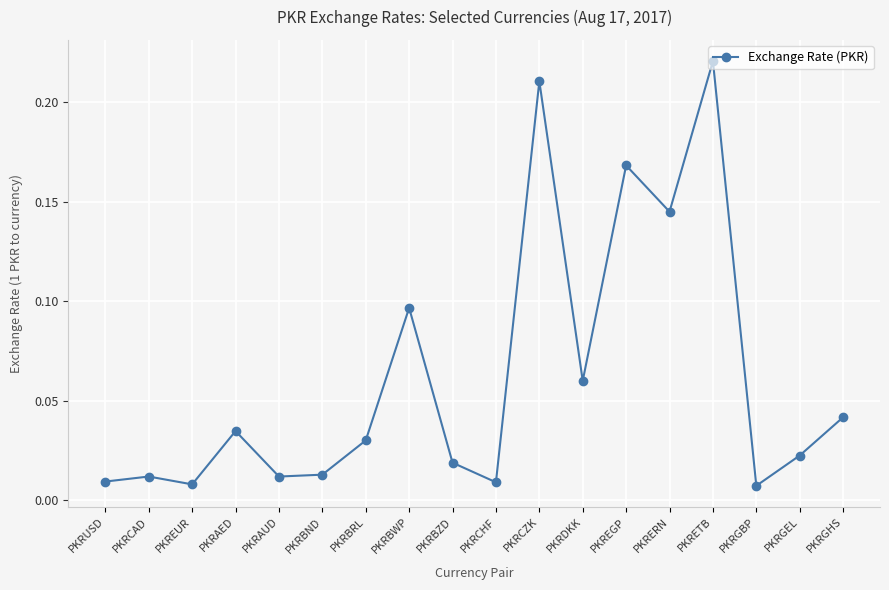

Which category has the highest value across all series?

PKRETB